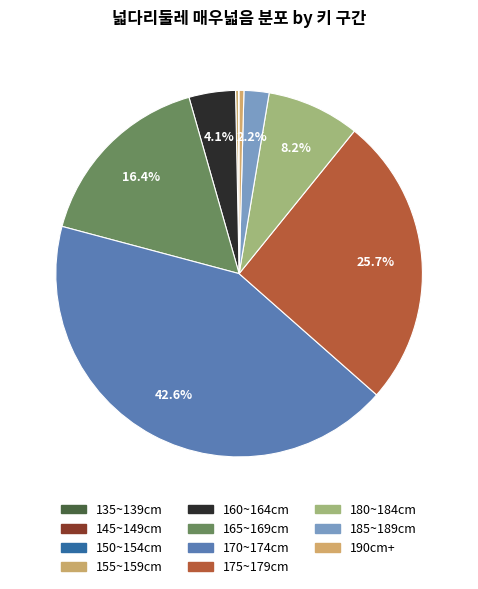

Is it true that 165~169cm is 7% of the pie?

False